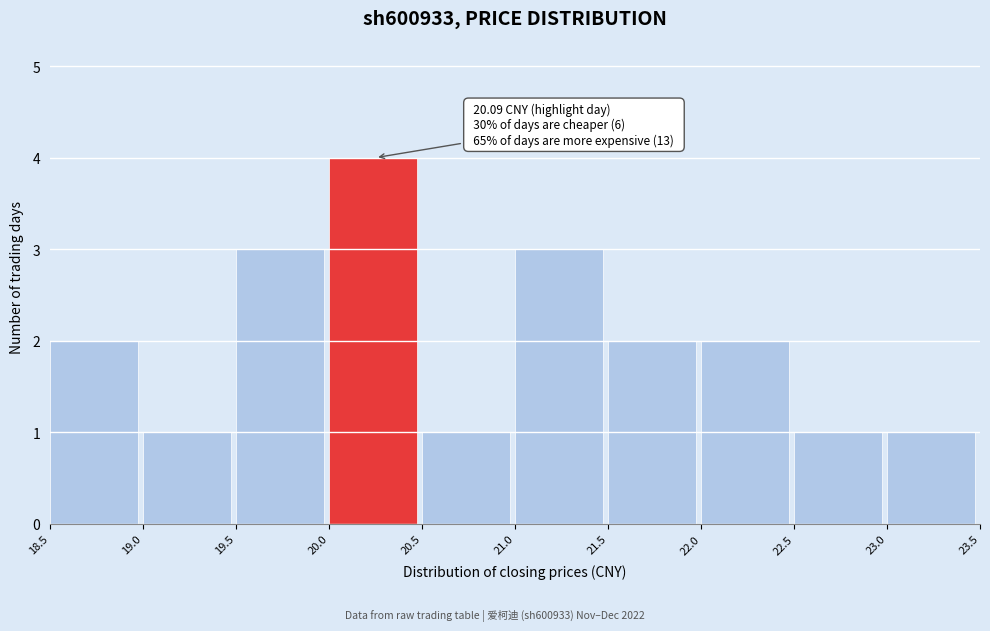

Over which range of the x-axis is the bar tallest?

20.0 to 20.5